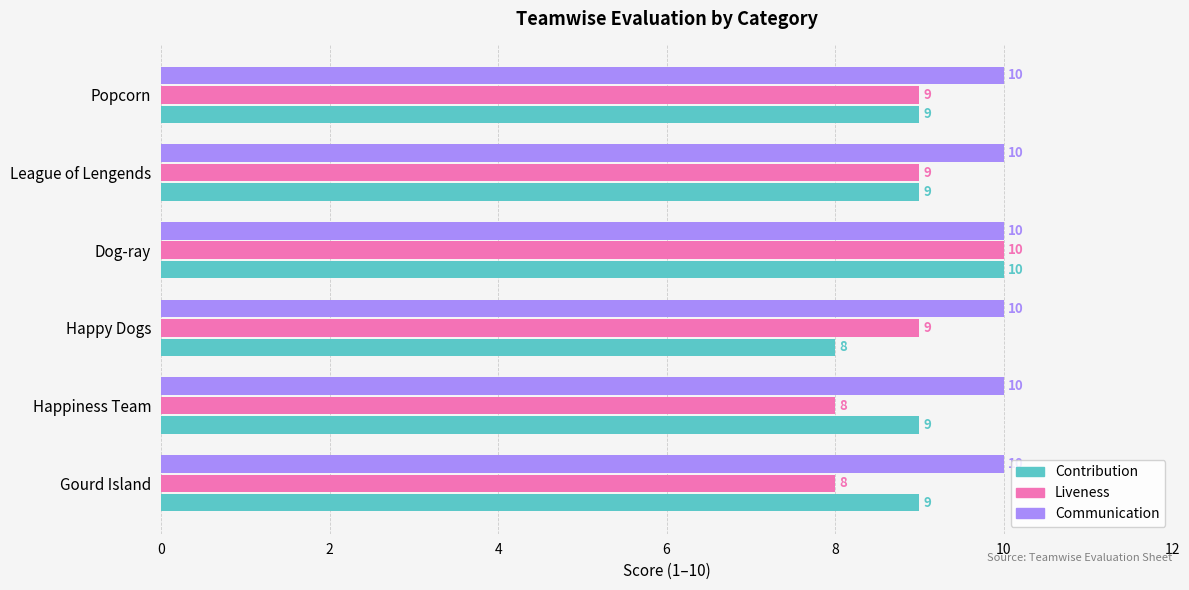

What value does the Liveness series have at League of Lengends?

9